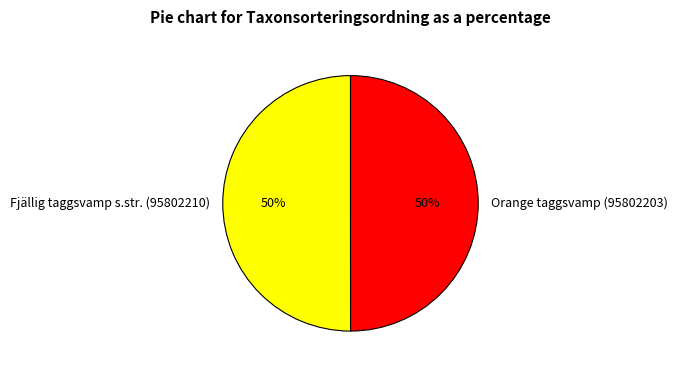

To the nearest percent, what is the average slice percentage?

50%